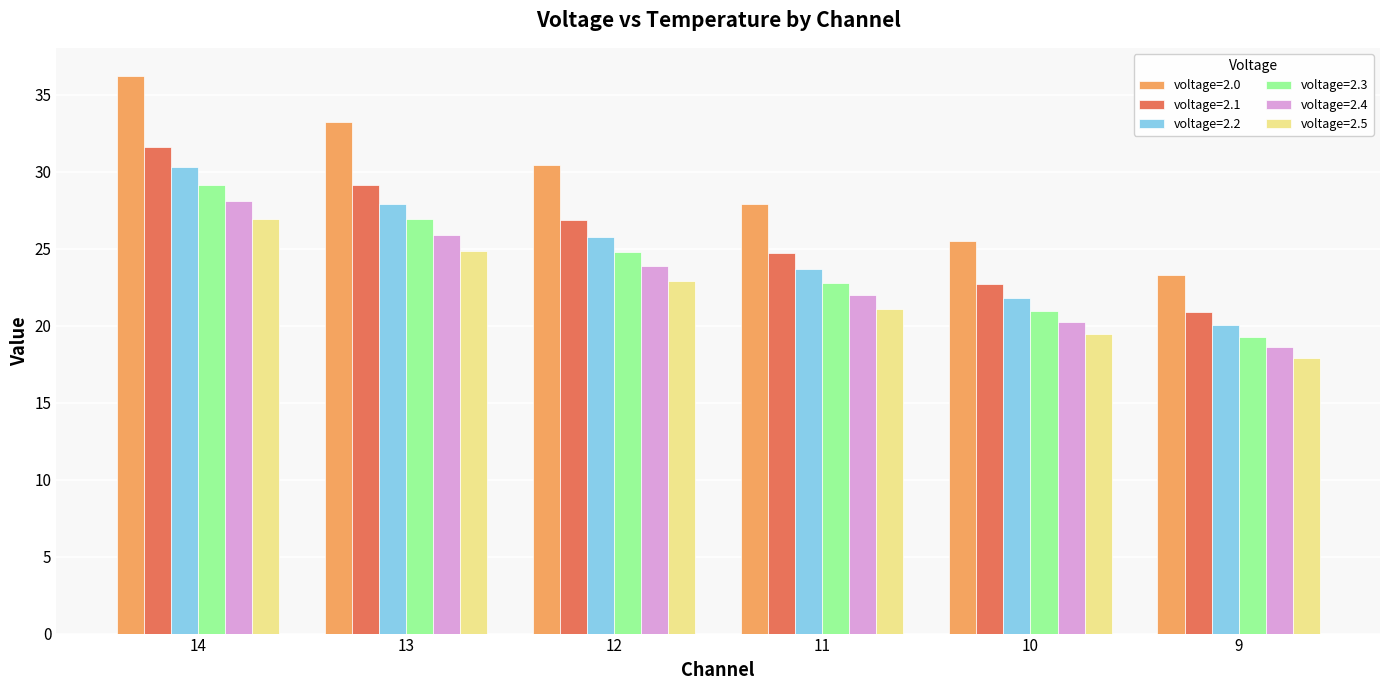

What is the value of the voltage=2.1 bar at the 2nd from the left?

29.1